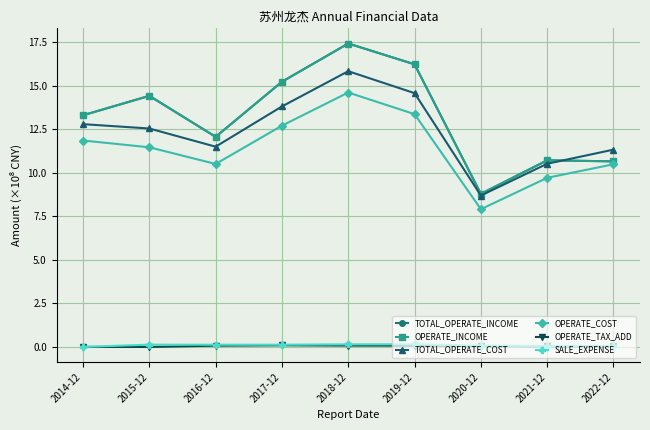

True or false: OPERATE_INCOME and SALE_EXPENSE cross at least once.

False